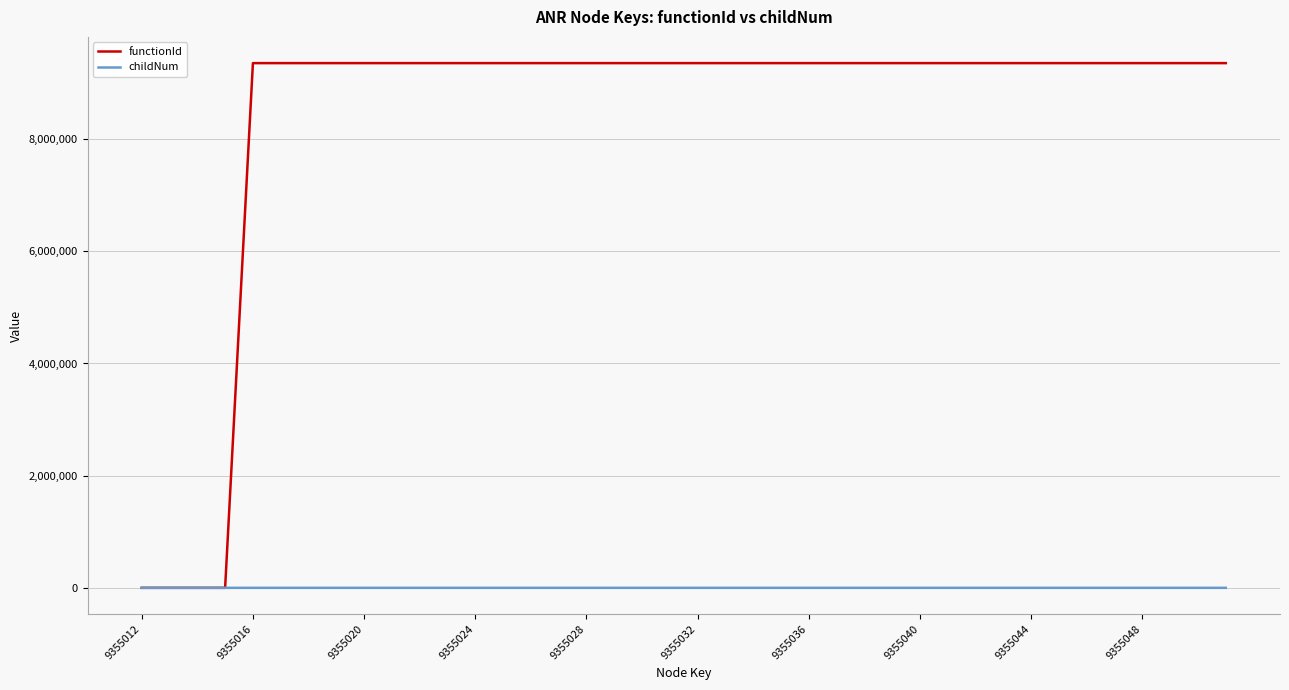

Rank the series by their average value, from highest to lowest.

functionId, childNum